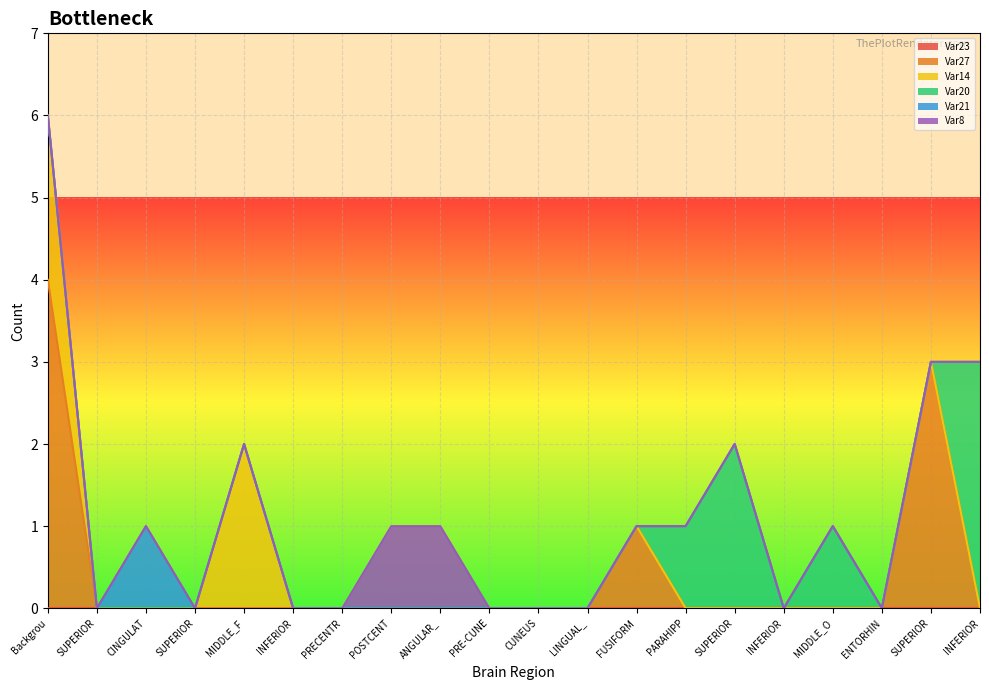

Reading left to right, transcribe all the data shown in this chart.

Var23: Background=0	SUPERIOR_PARIETAL_LOBULE=0	CINGULATE_GYRUS=0	SUPERIOR_FRONTAL_GYRUS=0	MIDDLE_FRONTAL_GYRUS=0	INFERIOR_FRONTAL_GYRUS=0	PRECENTRAL_GYRUS=0	POSTCENTRAL_GYRUS=0	ANGULAR_GYRUS=0	PRE-CUNEUS=0	CUNEUS=0	LINGUAL_GYRUS=0	FUSIFORM_GYRUS=0	PARAHIPPOCAMPAL_GYRUS=0	SUPERIOR_OCCIPITAL_GYRUS=0	INFERIOR_OCCIPITAL_GYRUS=0	MIDDLE_OCCIPITAL_GYRUS=0	ENTORHINAL_AREA=0	SUPERIOR_TEMPORAL_GYRUS=0	INFERIOR_TEMPORAL_GYRUS=0
Var27: Background=4	SUPERIOR_PARIETAL_LOBULE=0	CINGULATE_GYRUS=0	SUPERIOR_FRONTAL_GYRUS=0	MIDDLE_FRONTAL_GYRUS=0	INFERIOR_FRONTAL_GYRUS=0	PRECENTRAL_GYRUS=0	POSTCENTRAL_GYRUS=0	ANGULAR_GYRUS=0	PRE-CUNEUS=0	CUNEUS=0	LINGUAL_GYRUS=0	FUSIFORM_GYRUS=1	PARAHIPPOCAMPAL_GYRUS=0	SUPERIOR_OCCIPITAL_GYRUS=0	INFERIOR_OCCIPITAL_GYRUS=0	MIDDLE_OCCIPITAL_GYRUS=0	ENTORHINAL_AREA=0	SUPERIOR_TEMPORAL_GYRUS=3	INFERIOR_TEMPORAL_GYRUS=0
Var14: Background=2	SUPERIOR_PARIETAL_LOBULE=0	CINGULATE_GYRUS=0	SUPERIOR_FRONTAL_GYRUS=0	MIDDLE_FRONTAL_GYRUS=2	INFERIOR_FRONTAL_GYRUS=0	PRECENTRAL_GYRUS=0	POSTCENTRAL_GYRUS=0	ANGULAR_GYRUS=0	PRE-CUNEUS=0	CUNEUS=0	LINGUAL_GYRUS=0	FUSIFORM_GYRUS=0	PARAHIPPOCAMPAL_GYRUS=0	SUPERIOR_OCCIPITAL_GYRUS=0	INFERIOR_OCCIPITAL_GYRUS=0	MIDDLE_OCCIPITAL_GYRUS=0	ENTORHINAL_AREA=0	SUPERIOR_TEMPORAL_GYRUS=0	INFERIOR_TEMPORAL_GYRUS=0
Var20: Background=0	SUPERIOR_PARIETAL_LOBULE=0	CINGULATE_GYRUS=0	SUPERIOR_FRONTAL_GYRUS=0	MIDDLE_FRONTAL_GYRUS=0	INFERIOR_FRONTAL_GYRUS=0	PRECENTRAL_GYRUS=0	POSTCENTRAL_GYRUS=0	ANGULAR_GYRUS=0	PRE-CUNEUS=0	CUNEUS=0	LINGUAL_GYRUS=0	FUSIFORM_GYRUS=0	PARAHIPPOCAMPAL_GYRUS=1	SUPERIOR_OCCIPITAL_GYRUS=2	INFERIOR_OCCIPITAL_GYRUS=0	MIDDLE_OCCIPITAL_GYRUS=1	ENTORHINAL_AREA=0	SUPERIOR_TEMPORAL_GYRUS=0	INFERIOR_TEMPORAL_GYRUS=3
Var21: Background=0	SUPERIOR_PARIETAL_LOBULE=0	CINGULATE_GYRUS=1	SUPERIOR_FRONTAL_GYRUS=0	MIDDLE_FRONTAL_GYRUS=0	INFERIOR_FRONTAL_GYRUS=0	PRECENTRAL_GYRUS=0	POSTCENTRAL_GYRUS=0	ANGULAR_GYRUS=0	PRE-CUNEUS=0	CUNEUS=0	LINGUAL_GYRUS=0	FUSIFORM_GYRUS=0	PARAHIPPOCAMPAL_GYRUS=0	SUPERIOR_OCCIPITAL_GYRUS=0	INFERIOR_OCCIPITAL_GYRUS=0	MIDDLE_OCCIPITAL_GYRUS=0	ENTORHINAL_AREA=0	SUPERIOR_TEMPORAL_GYRUS=0	INFERIOR_TEMPORAL_GYRUS=0
Var8: Background=0	SUPERIOR_PARIETAL_LOBULE=0	CINGULATE_GYRUS=0	SUPERIOR_FRONTAL_GYRUS=0	MIDDLE_FRONTAL_GYRUS=0	INFERIOR_FRONTAL_GYRUS=0	PRECENTRAL_GYRUS=0	POSTCENTRAL_GYRUS=1	ANGULAR_GYRUS=1	PRE-CUNEUS=0	CUNEUS=0	LINGUAL_GYRUS=0	FUSIFORM_GYRUS=0	PARAHIPPOCAMPAL_GYRUS=0	SUPERIOR_OCCIPITAL_GYRUS=0	INFERIOR_OCCIPITAL_GYRUS=0	MIDDLE_OCCIPITAL_GYRUS=0	ENTORHINAL_AREA=0	SUPERIOR_TEMPORAL_GYRUS=0	INFERIOR_TEMPORAL_GYRUS=0